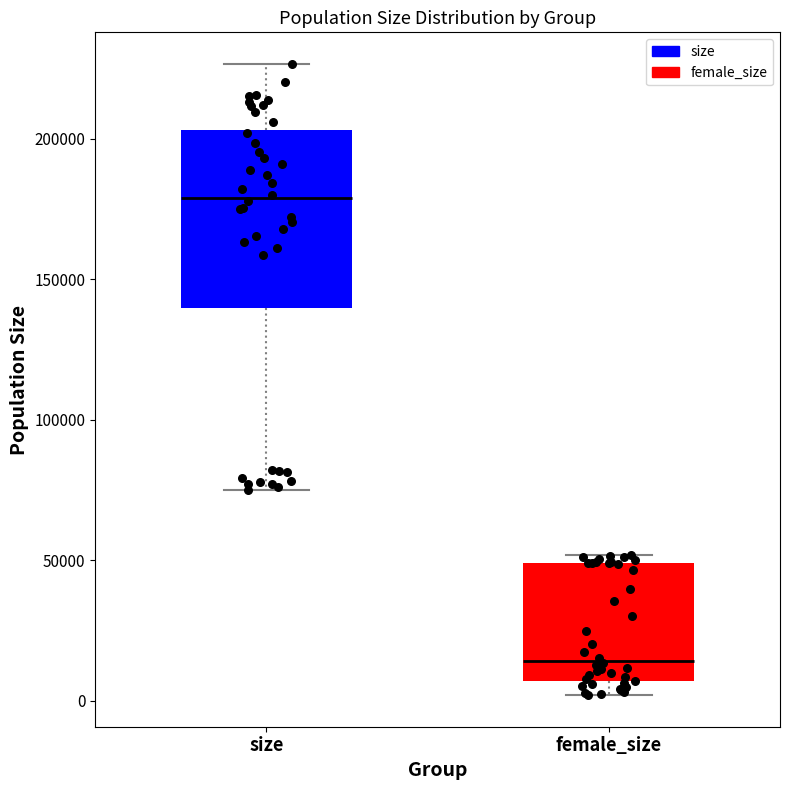

Reading left to right, read every box against the y-axis: the position of its median line, the range the box covers, and the ends of its whiskers. The values are not printed on the chart, so give them approximately, as read against the axis.

size: median 180000, box 140000 to 205000, whiskers 75000 to 225000
female_size: median 15000, box 5000 to 50000, whiskers 0 to 50000 (just above the box's upper edge)